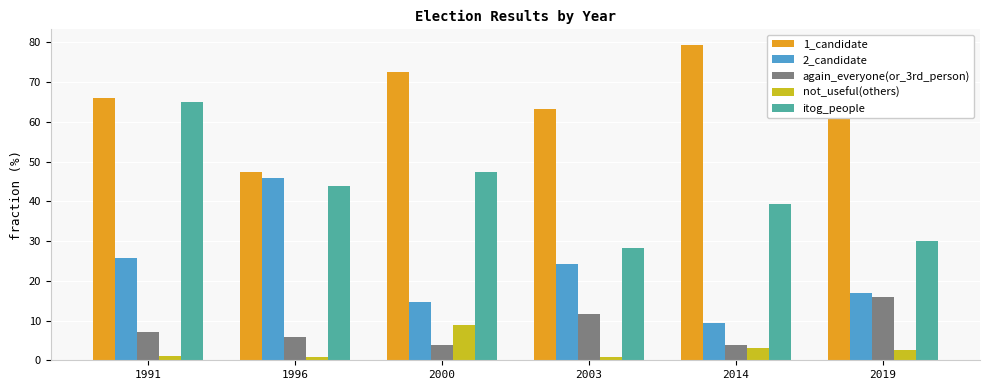

What is the average value of the not_useful(others) series?

2.9